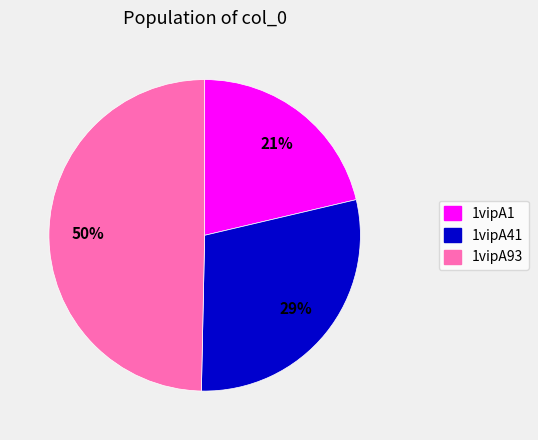

Count the number of slices in the pie.

3